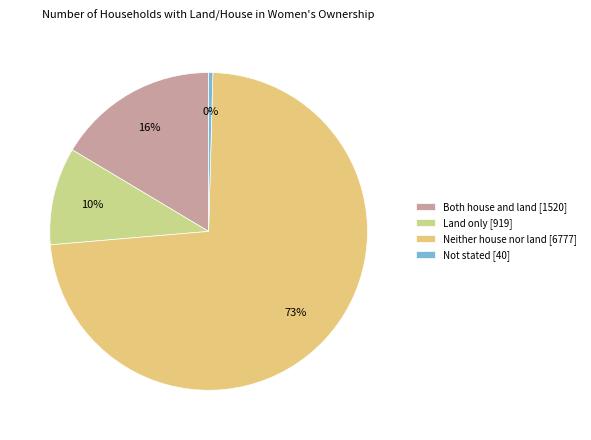

True or false: Land only accounts for 1% of the total.

False